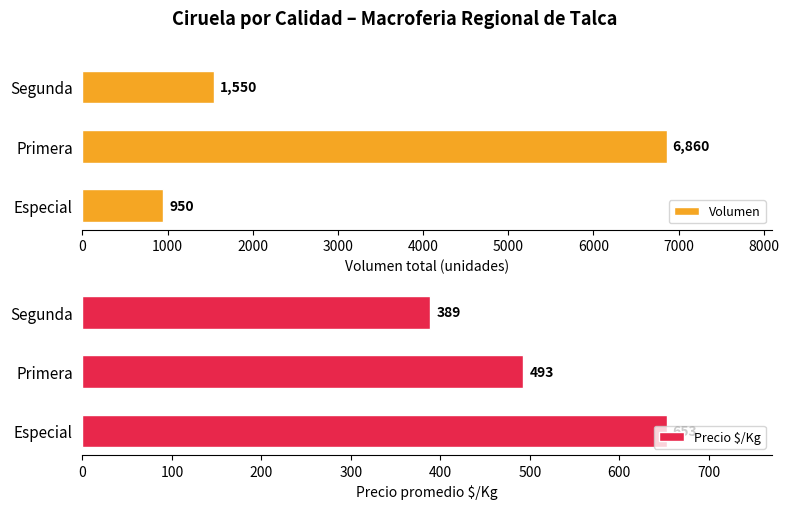

The Volumen series shows 950 at Especial. True or false?

True